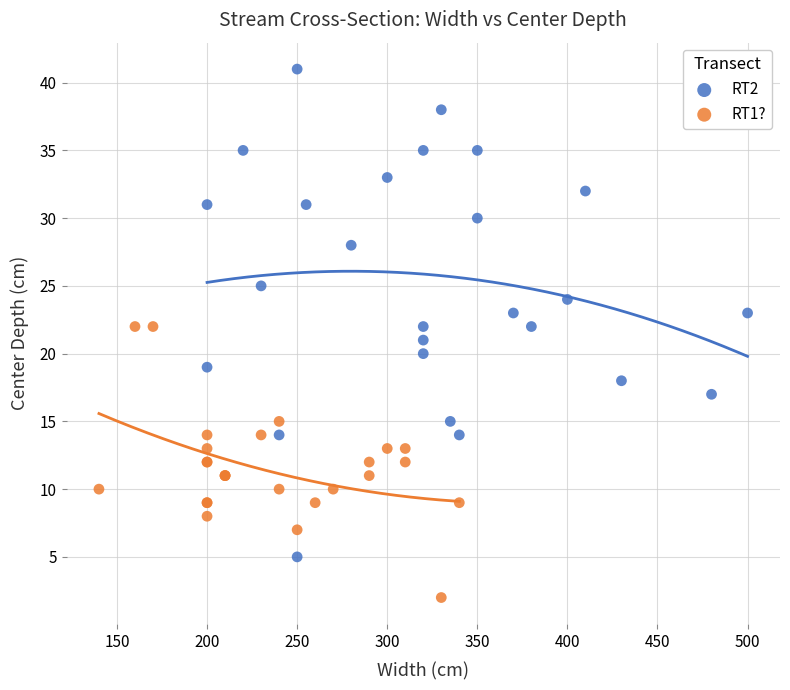

Which series reaches the minimum Y coordinate?

RT1?